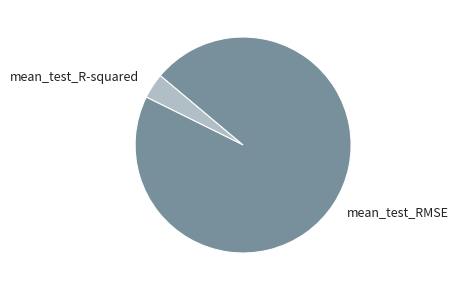

Combined, do mean_test_R-squared and mean_test_RMSE account for over 50%?

Yes